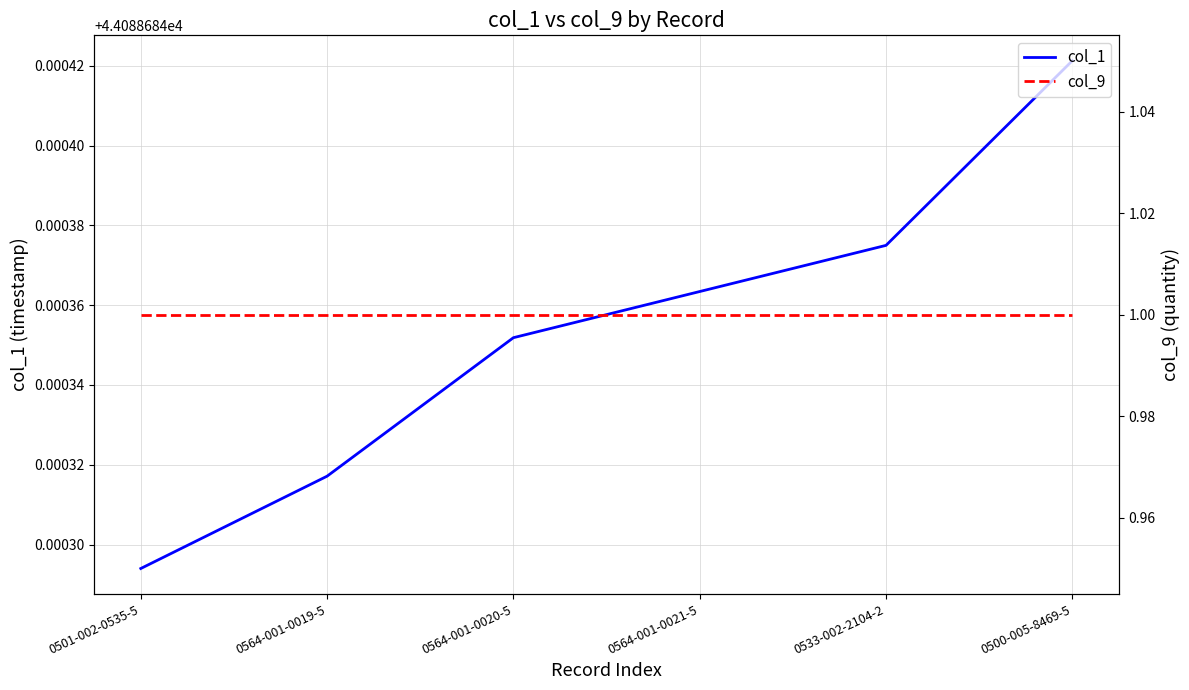

List the labels in order of col_9 value, largest first.

0501-002-0535-5, 0564-001-0019-5, 0564-001-0020-5, 0564-001-0021-5, 0533-002-2104-2, 0500-005-8469-5